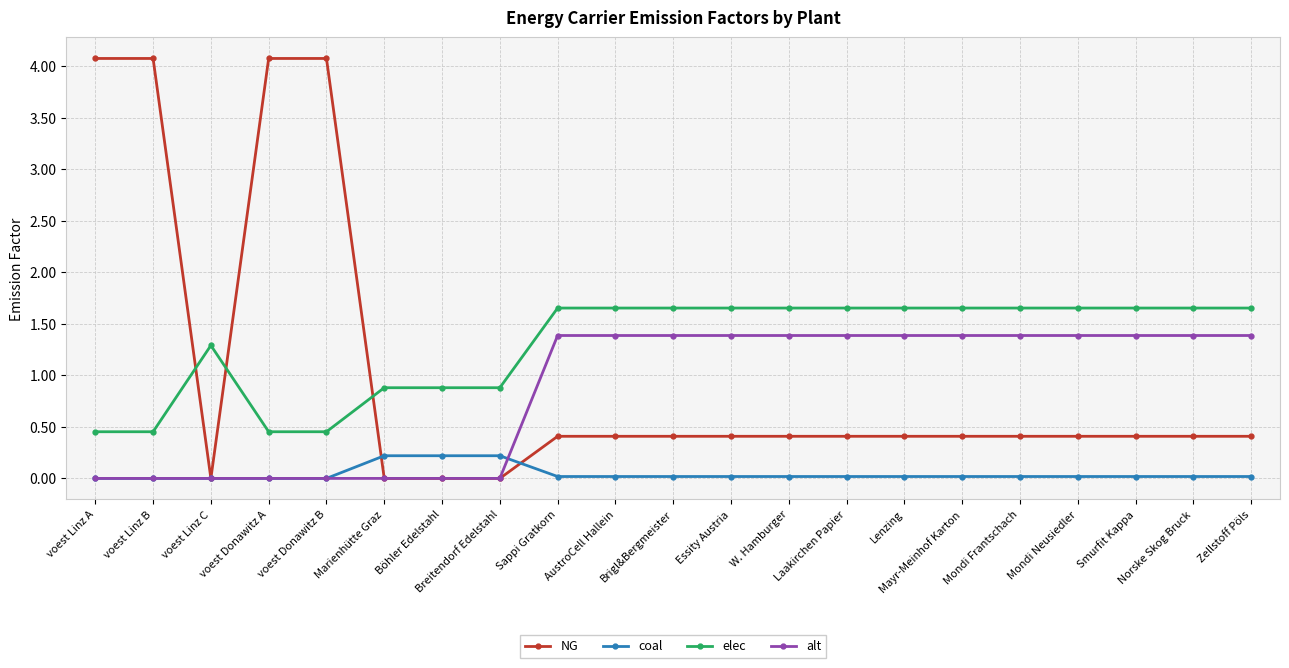

What is the greatest value displayed?

4.1